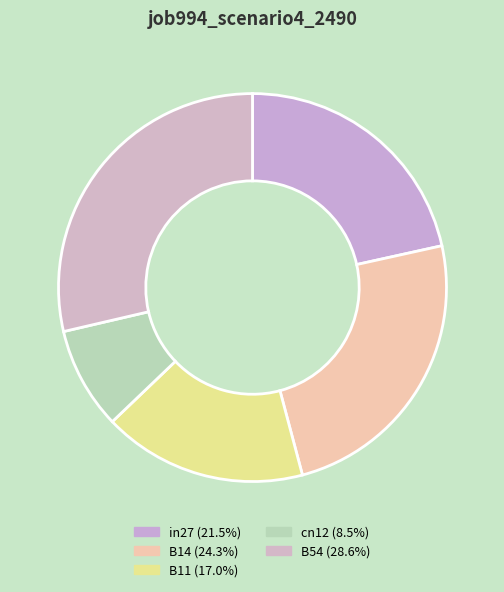

Does any single category account for the majority?

No